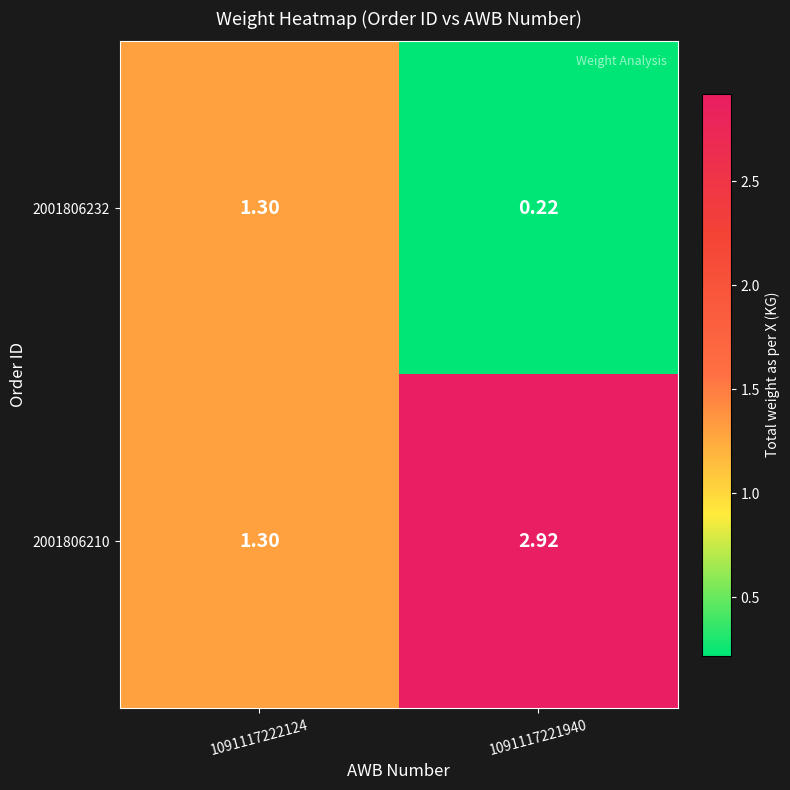

Reading left to right, list all the values displayed in this chart.

2001806232: 1091117222124=1.3	1091117221940=0.2
2001806210: 1091117222124=1.3	1091117221940=2.9